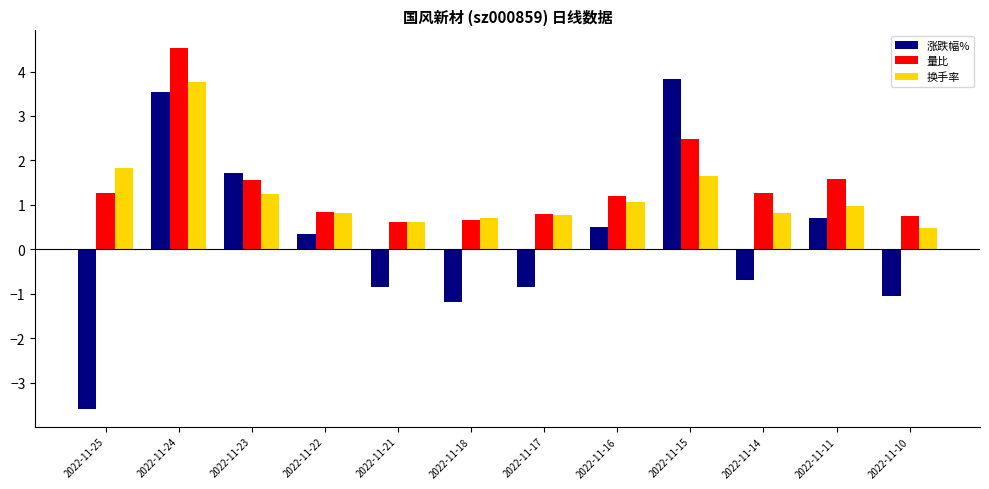

Between 2022-11-25 and 2022-11-10, which series saw the biggest shift?

涨跌幅%